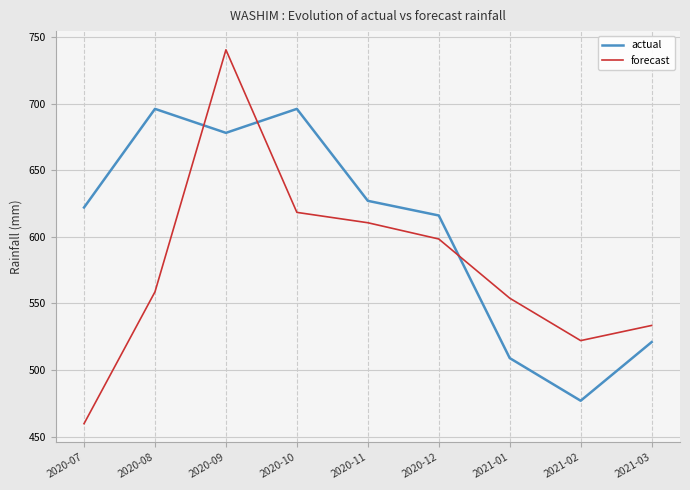

Is it true that actual equals 616.0 at 2020-12?

True